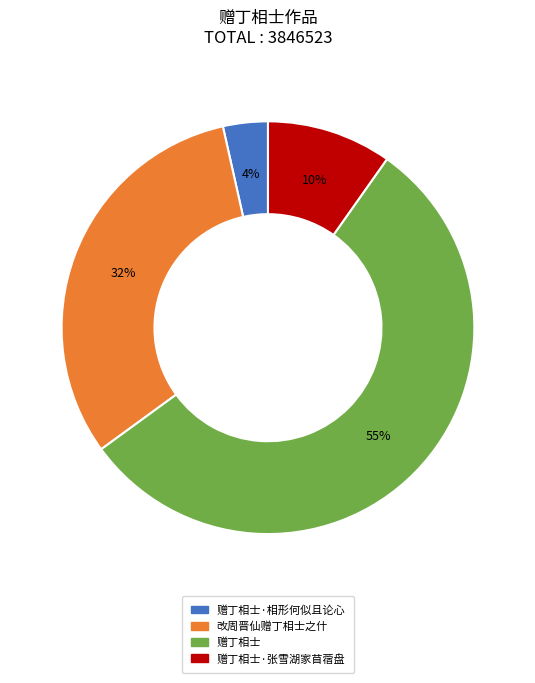

To the nearest percent, what is the average slice percentage?

25%